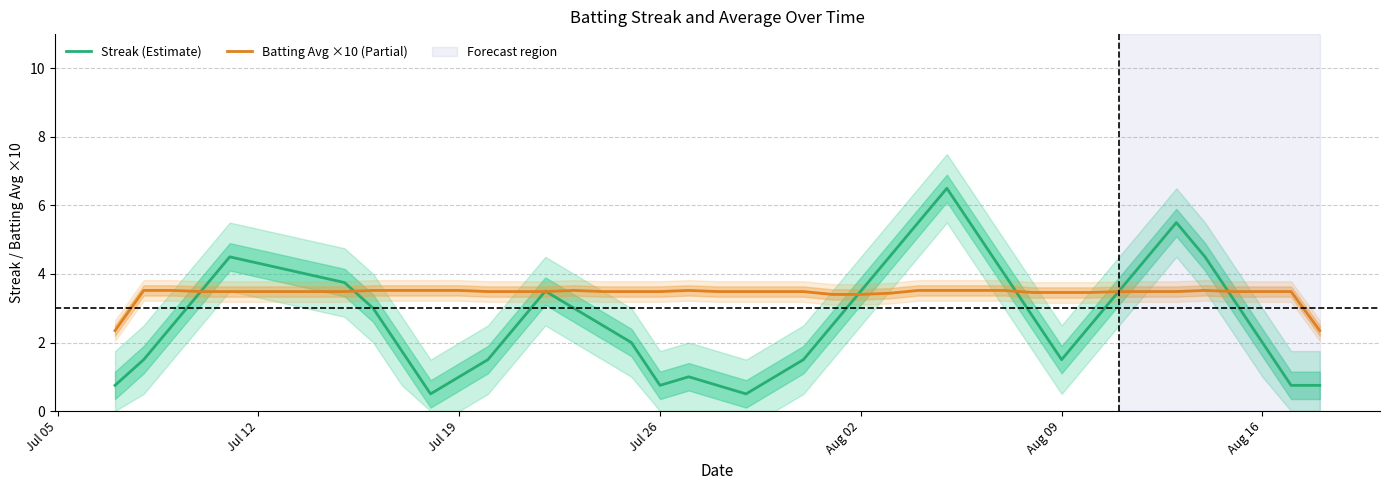

What are all the series names shown in the legend?

Streak (Estimate), Batting Avg ×10 (Partial)